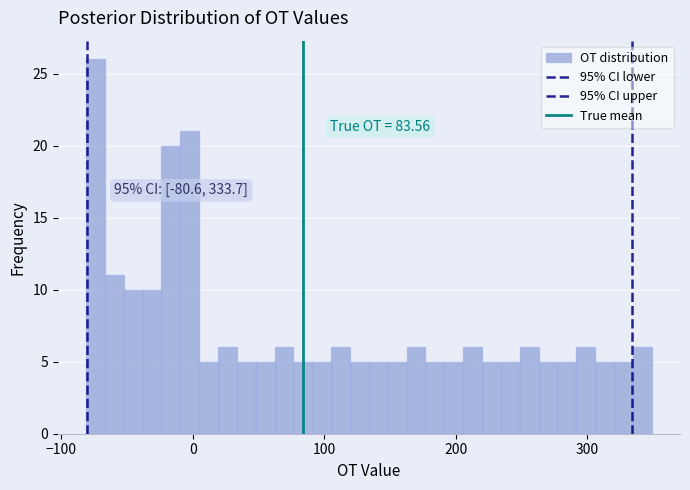

Read against the x-axis, roughly where is the centre of the tallest bar?

-70